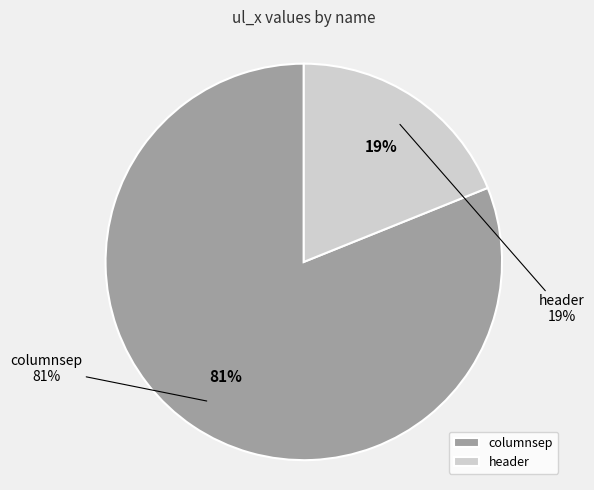

The header slice represents 19% of the pie. True or false?

True